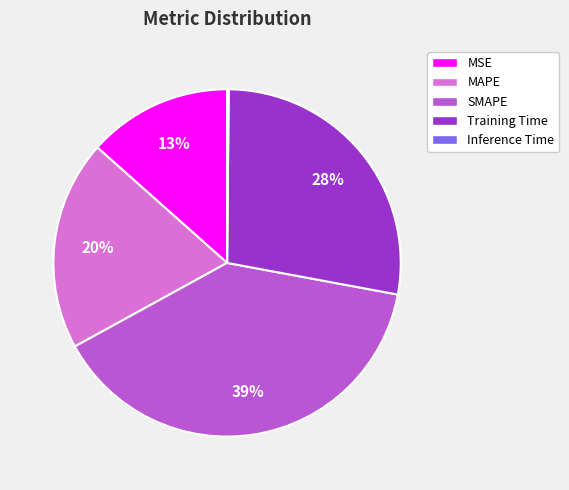

Is there any slice that represents more than half of the pie?

No